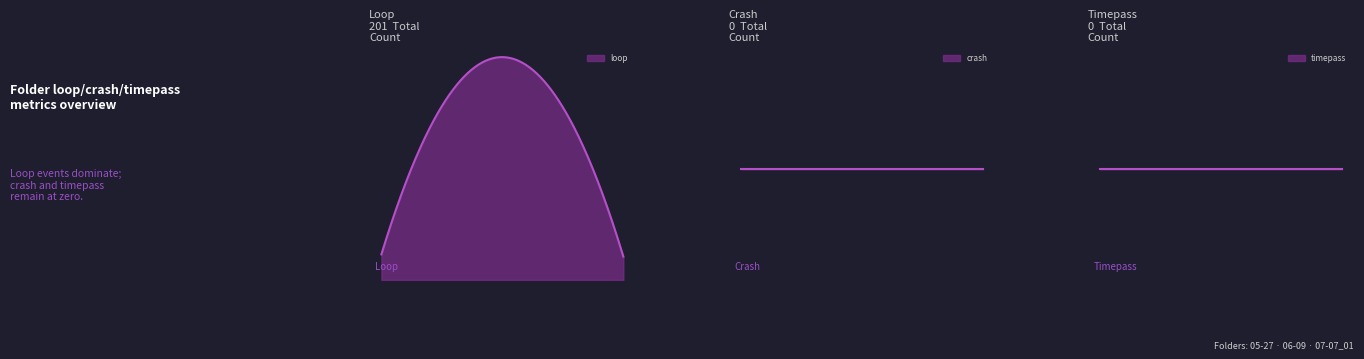

At which category does the chart reach its peak across all series?

06-09